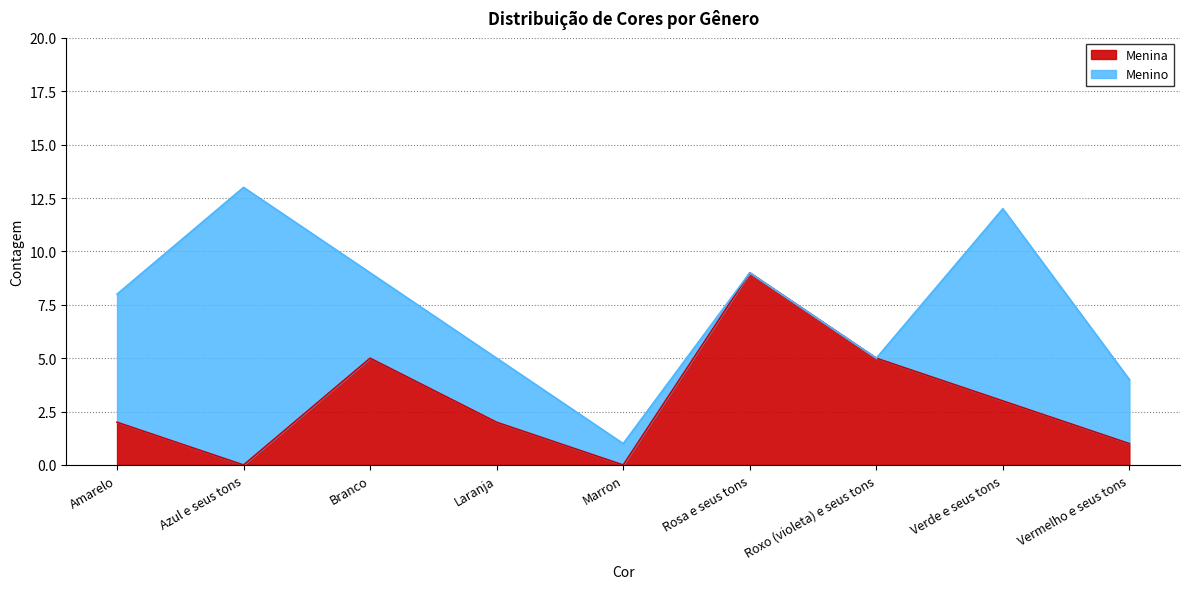

What is the label of the 7th point from the left?

Roxo (violeta) e seus tons